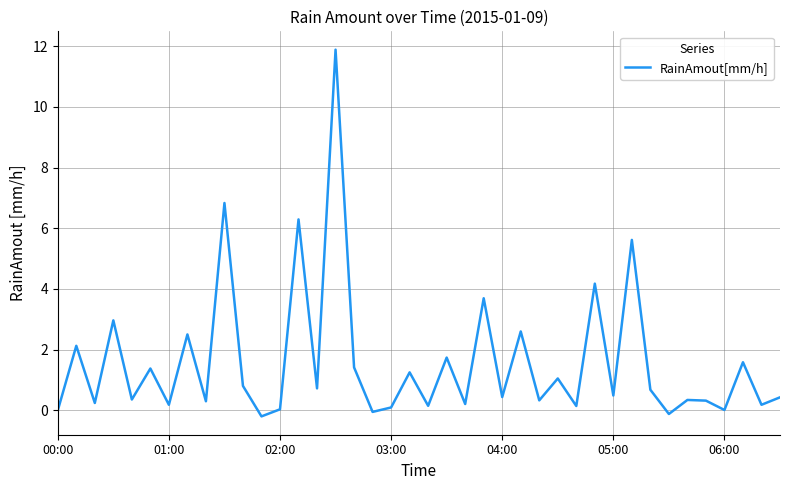

What is the difference between the maximum and minimum values?

12.1